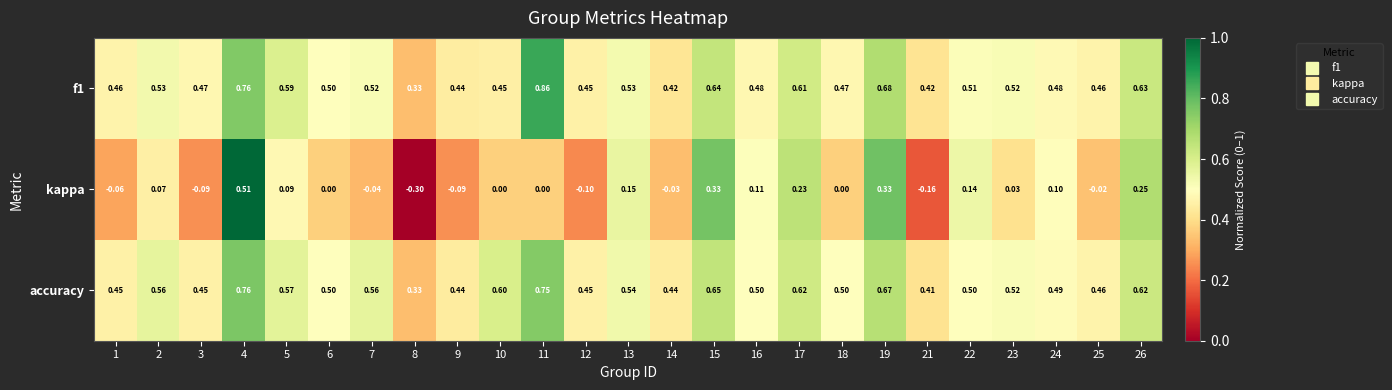

Rank the series by their maximum value, from lowest to highest.

kappa, accuracy, f1